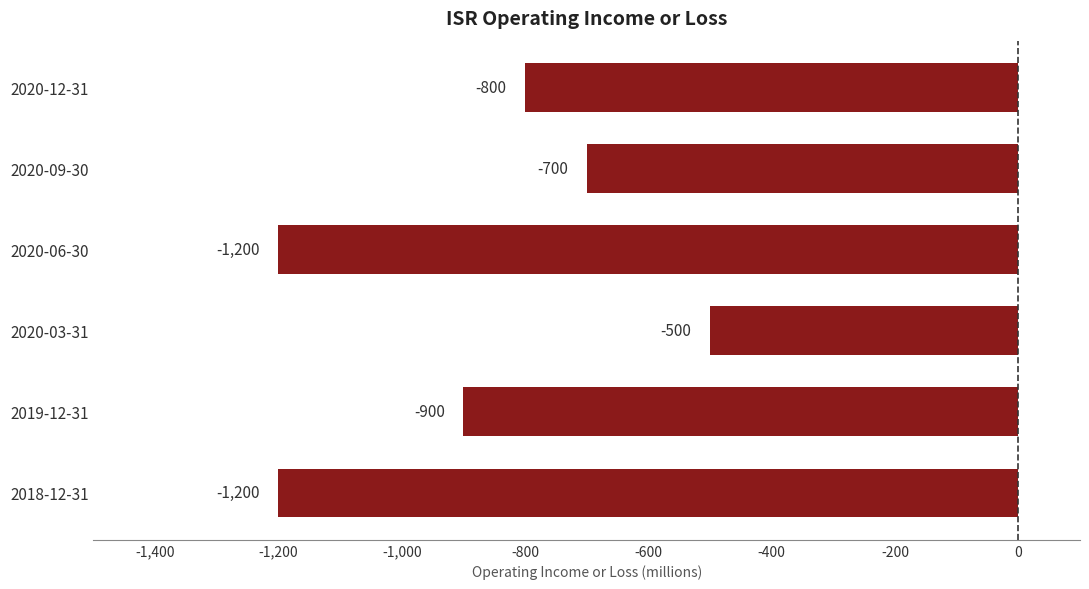

What is the difference between the maximum and minimum values?

700